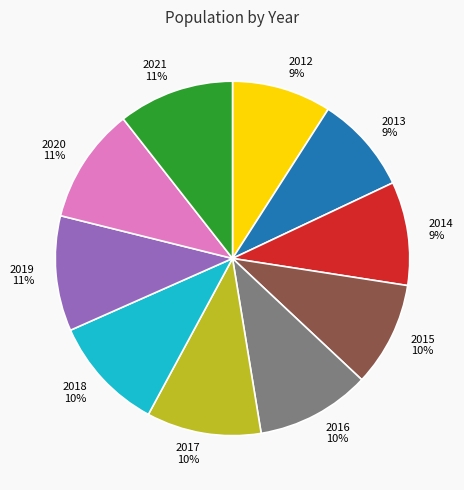

The 2014 slice represents 24% of the pie. True or false?

False